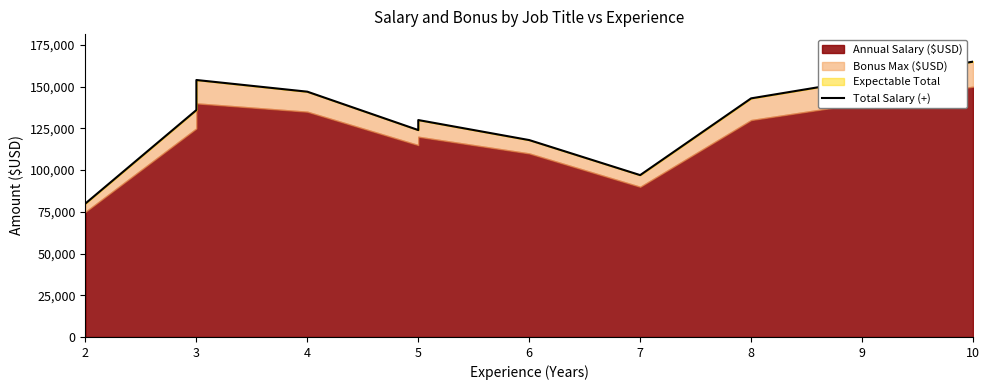

True or false: there are more than 1 points higher than both neighbors.

True